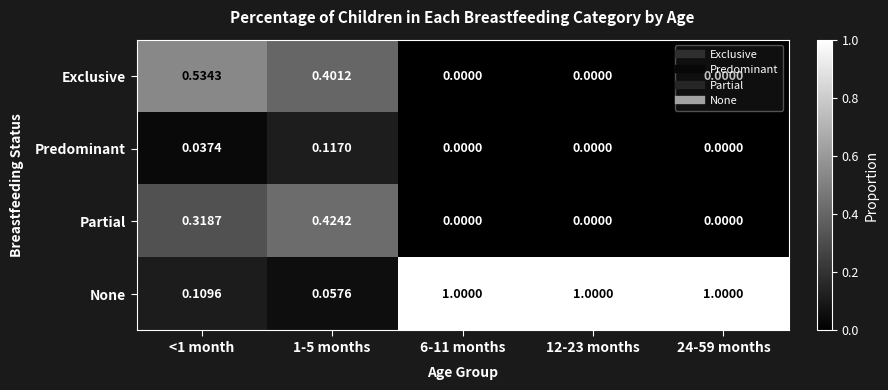

Rank the series at <1 month from lowest to highest value.

Predominant, None, Partial, Exclusive